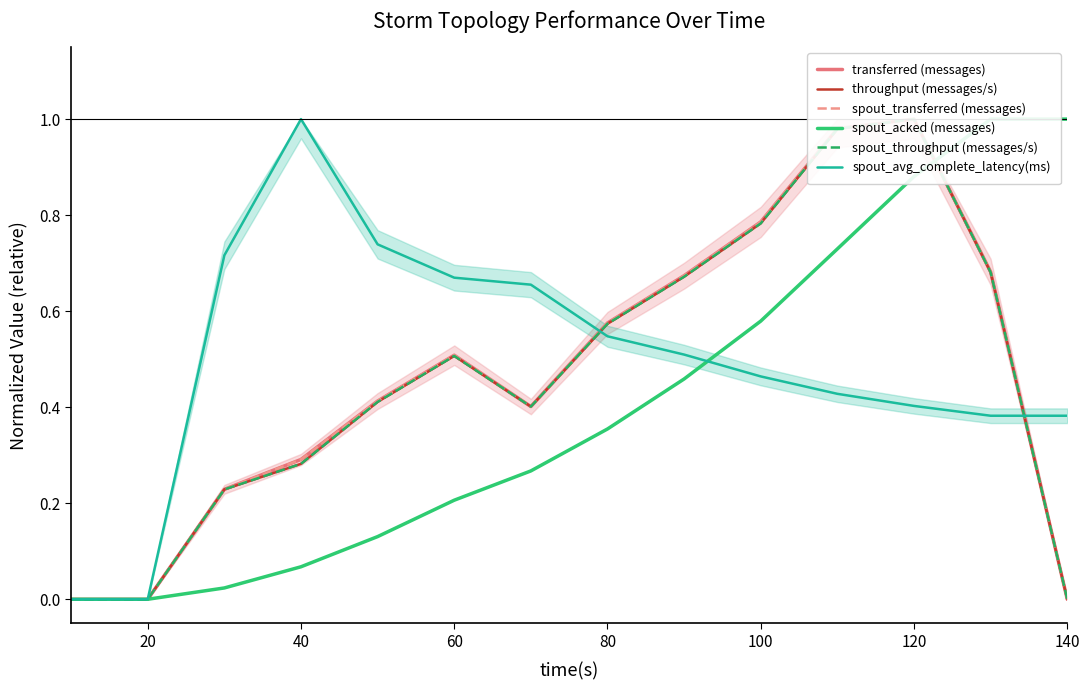

Count the number of data series in this chart.

6